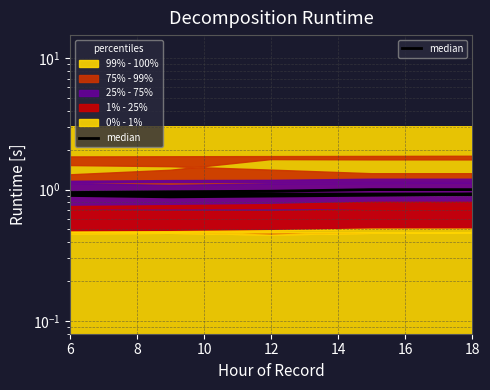

What is the average value?

0.9